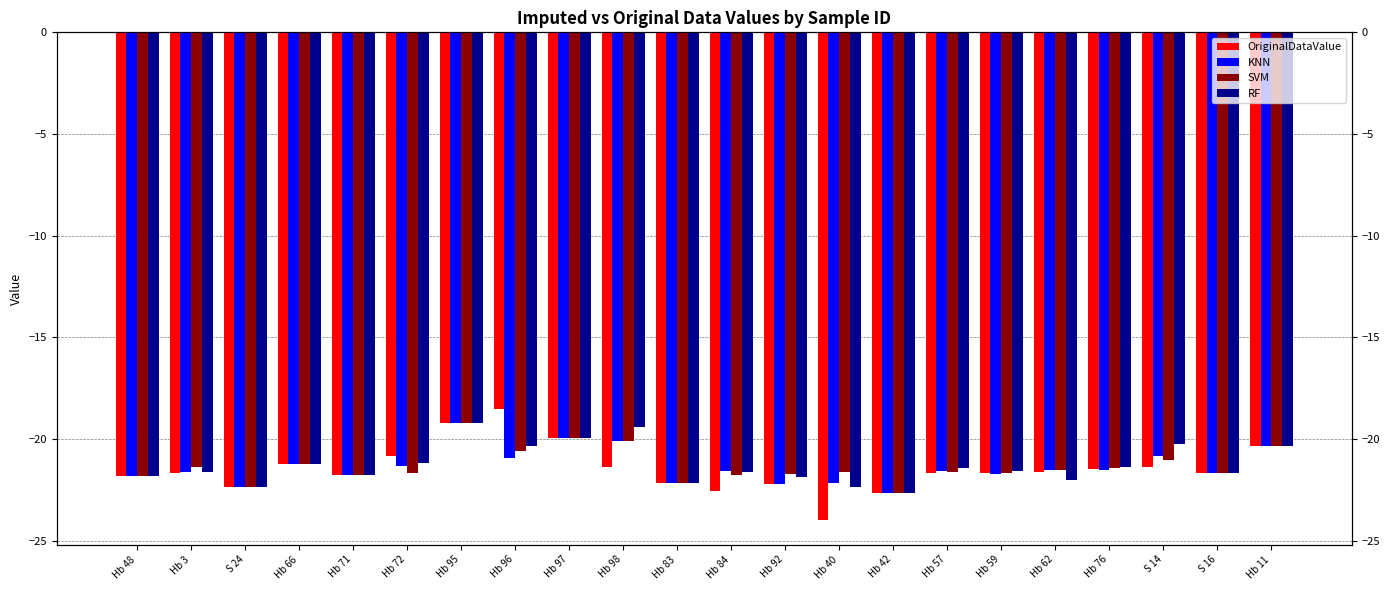

What is the label of the 9th bar from the right?

Hb 40